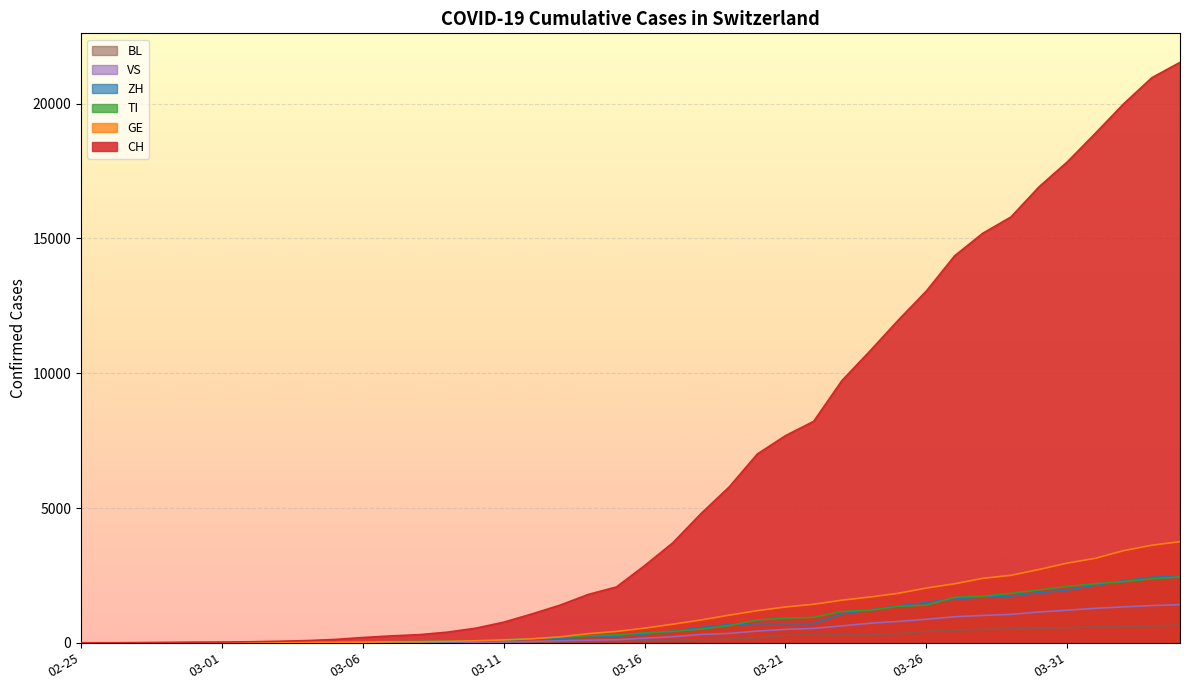

What is the maximum value shown in the chart?

21534